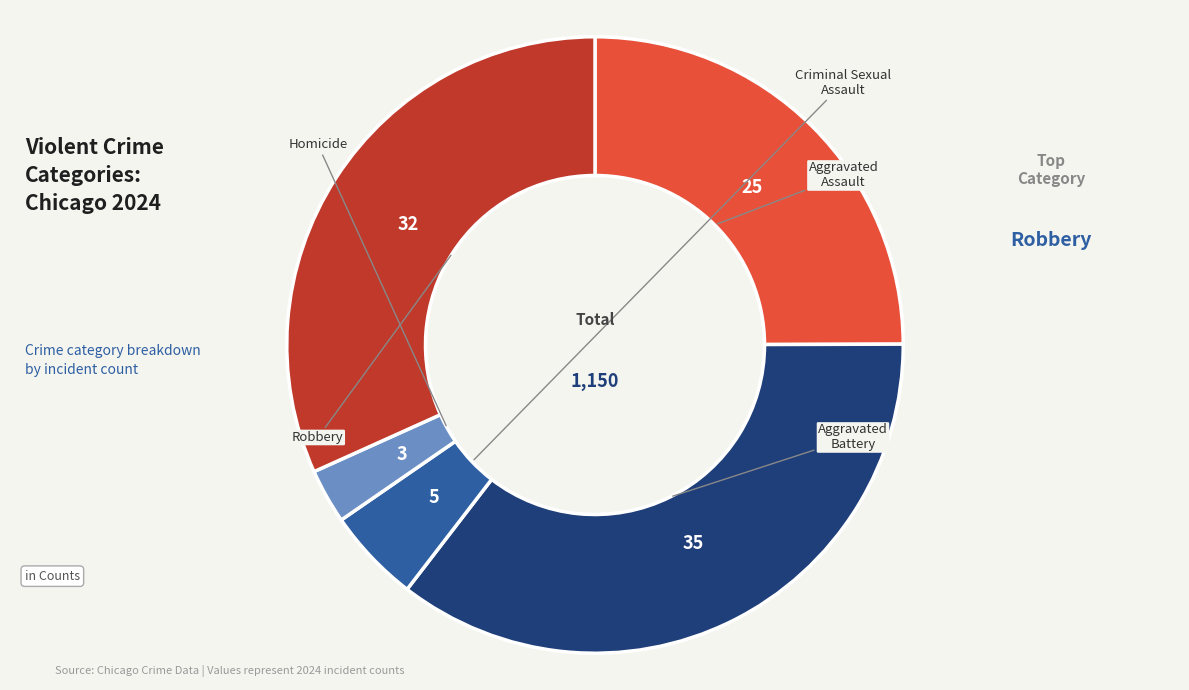

To the nearest percent, what portion does Criminal Sexual Assault represent?

5%